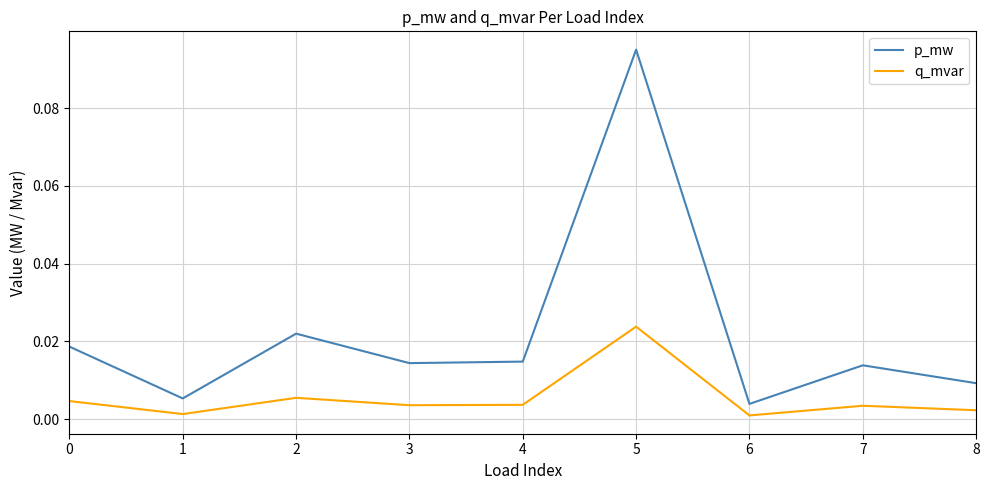

Does the chart display data point markers on the line(s)?

No